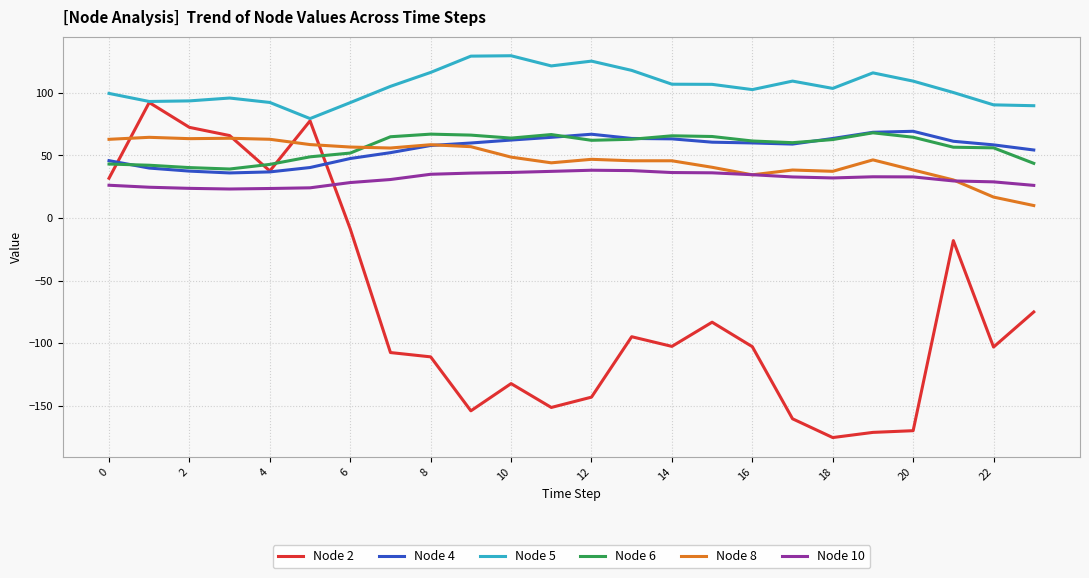

Which series has the largest total across all categories?

Node 5